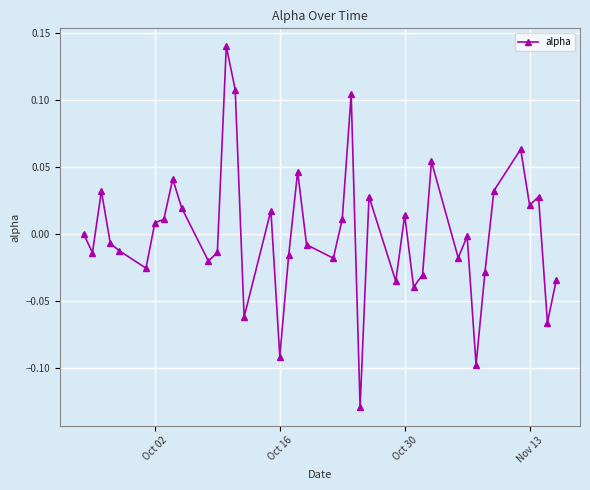

True or false: the data has more than 2 interior local peaks.

True